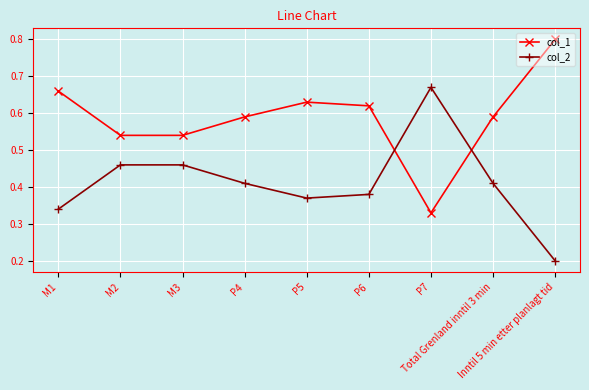

At how many categories does at least one series exceed 0?

9